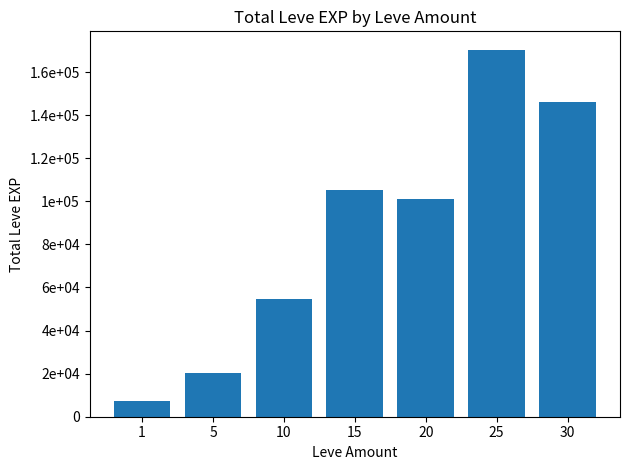

What is the change in value from 1 to 25?

+163080